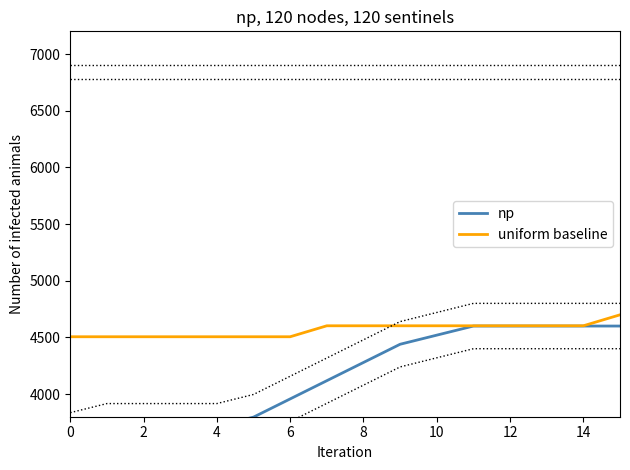

Count the number of categories in the chart.

16